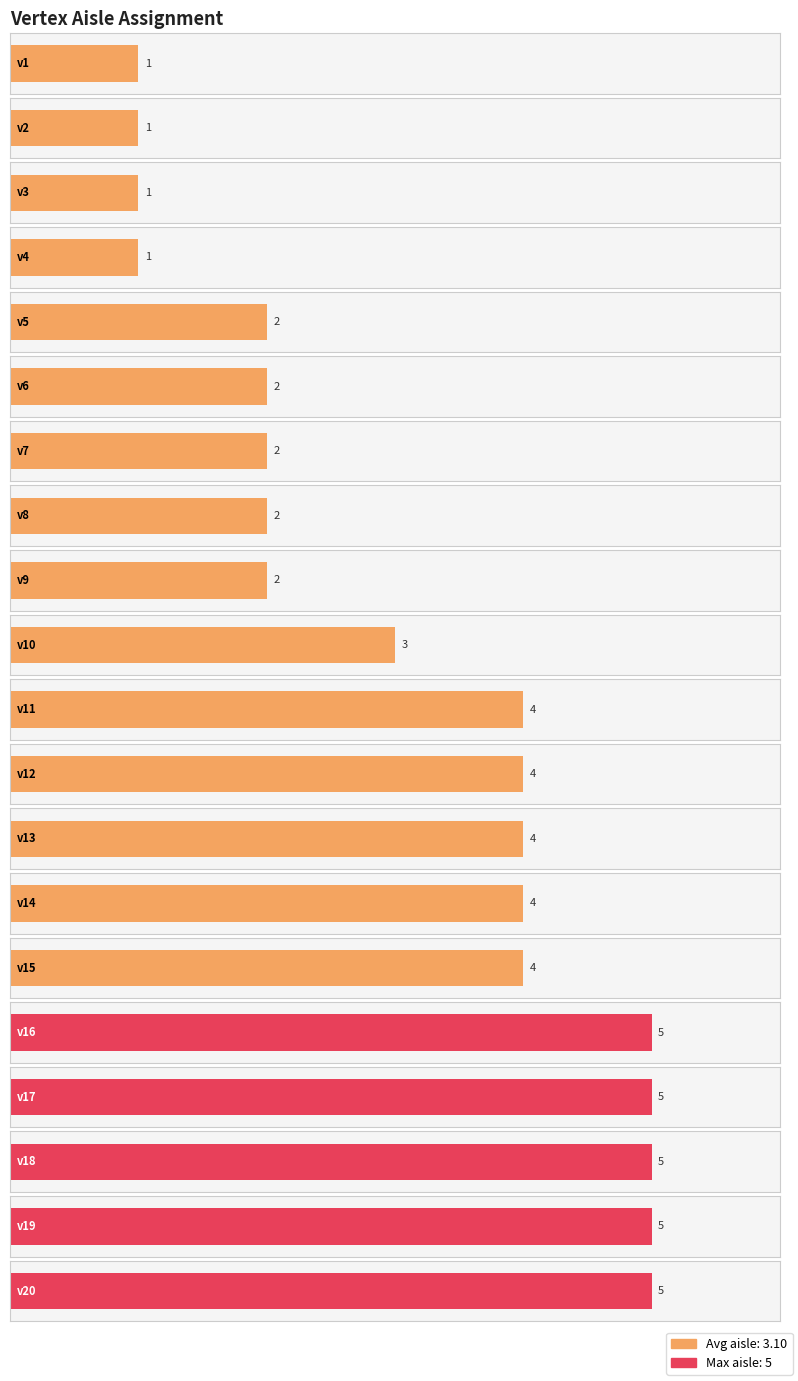

How many values are between 2 and 5?

16